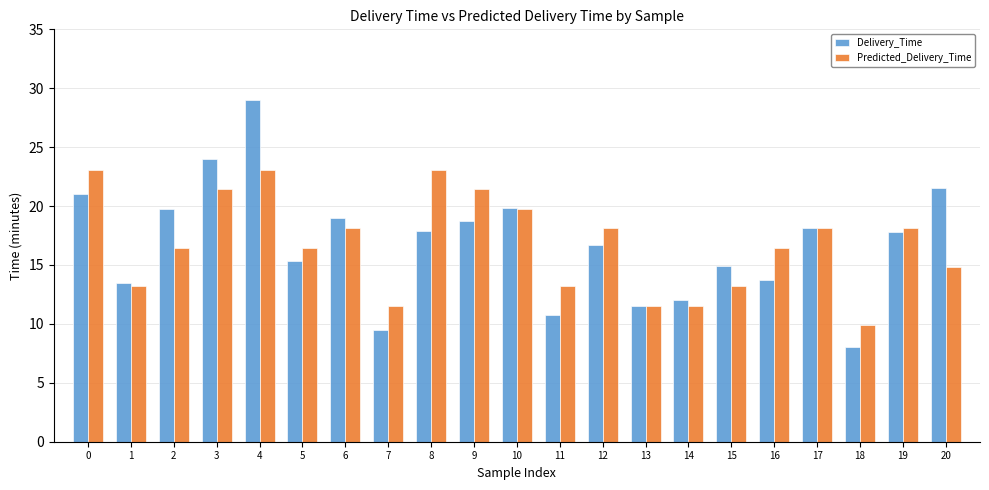

What is the difference between the maximum and minimum values in the Delivery_Time series?

21.0